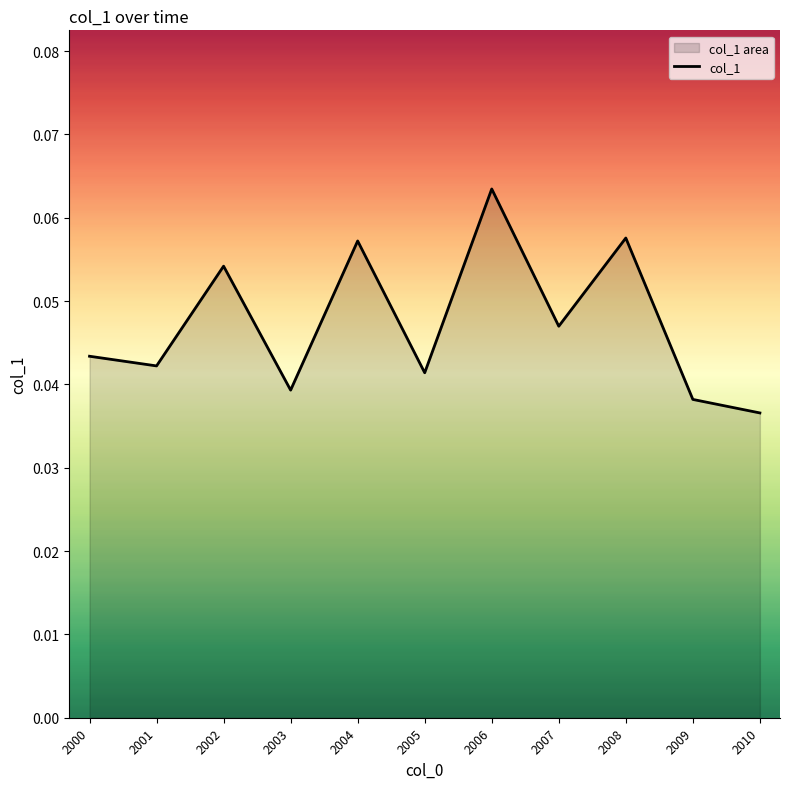

How many series are shown in this chart?

1